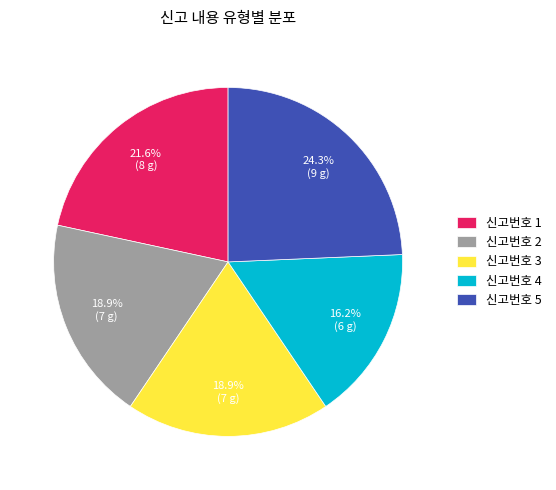

Is it true that 신고번호 4 is 7% of the pie?

False